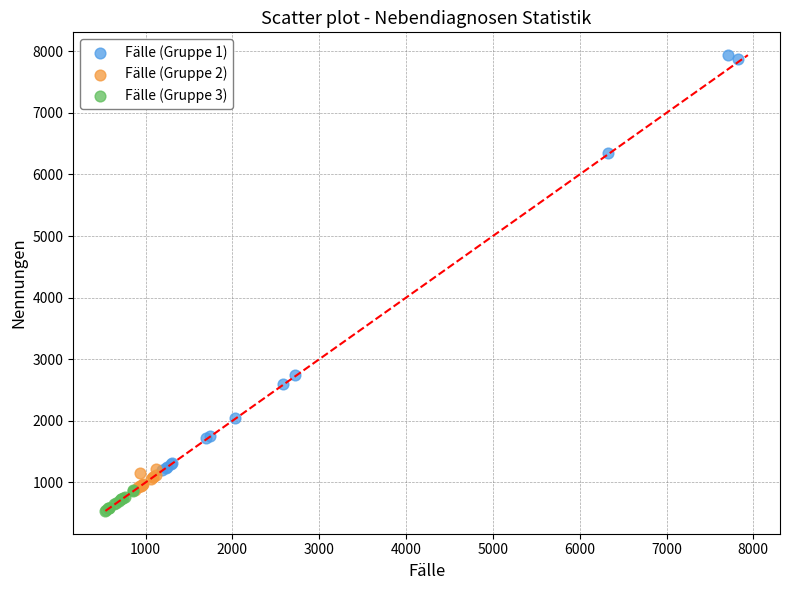

Which series has the widest spread of Y values?

Fälle (Gruppe 1)